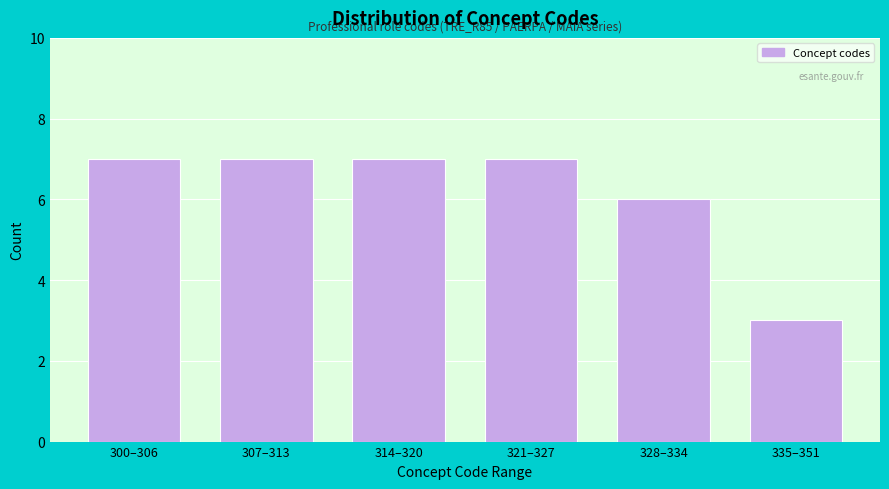

Reading left to right, list all the values displayed in this chart.

300–306=7	307–313=7	314–320=7	321–327=7	328–334=6	335–351=3